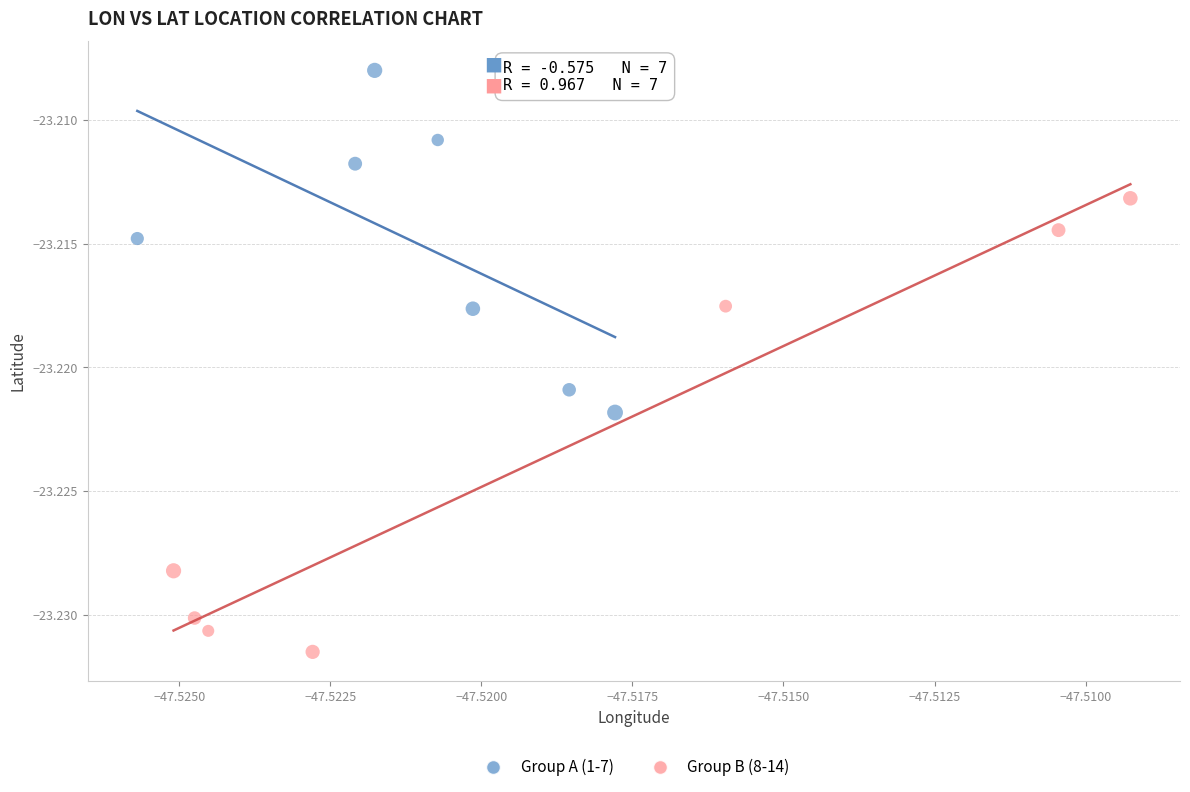

Which series reaches the maximum Y coordinate?

Group A (1-7)